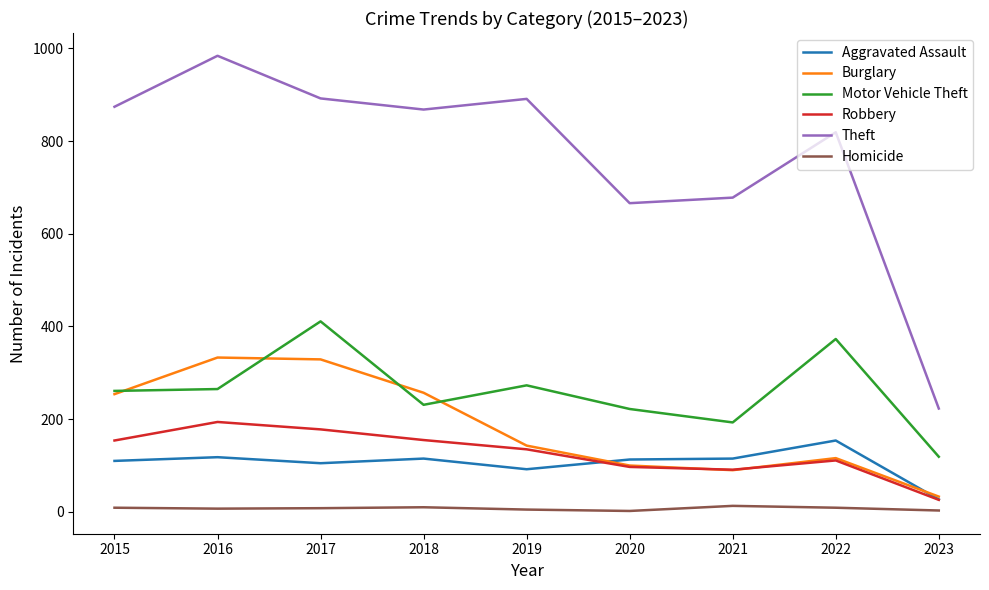

True or false: Robbery has a value of 245 at 2018.

False